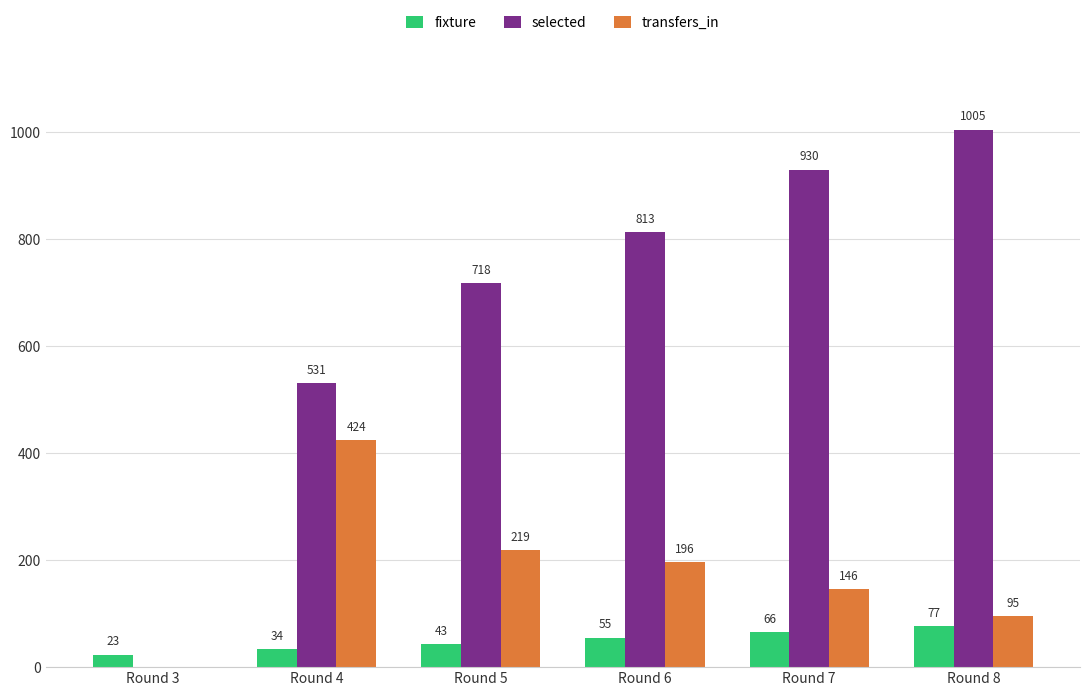

True or false: fixture has a value of 43 at Round 5.

True